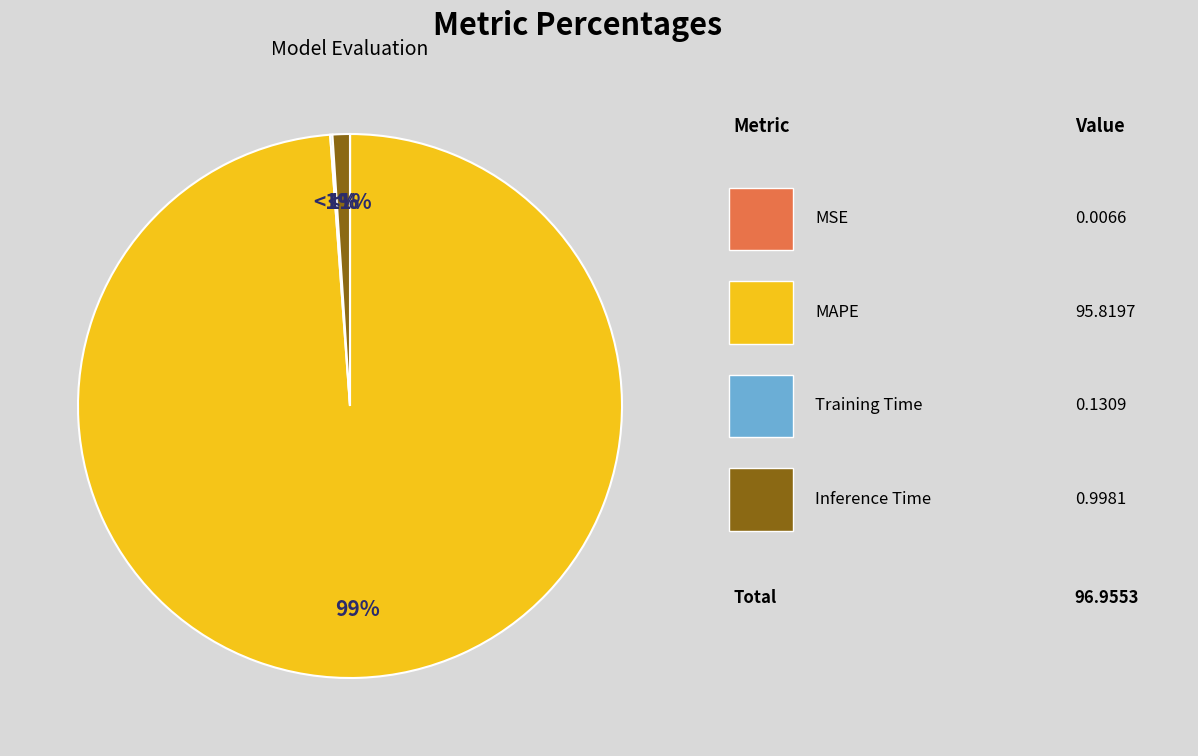

To the nearest percent, what is the combined percentage of MSE and Inference Time?

1%